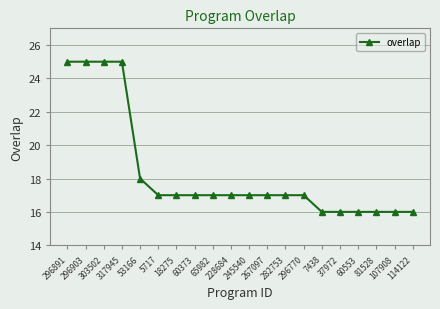

What is the ratio of the value at 296903 to the value at 228684?

1.5